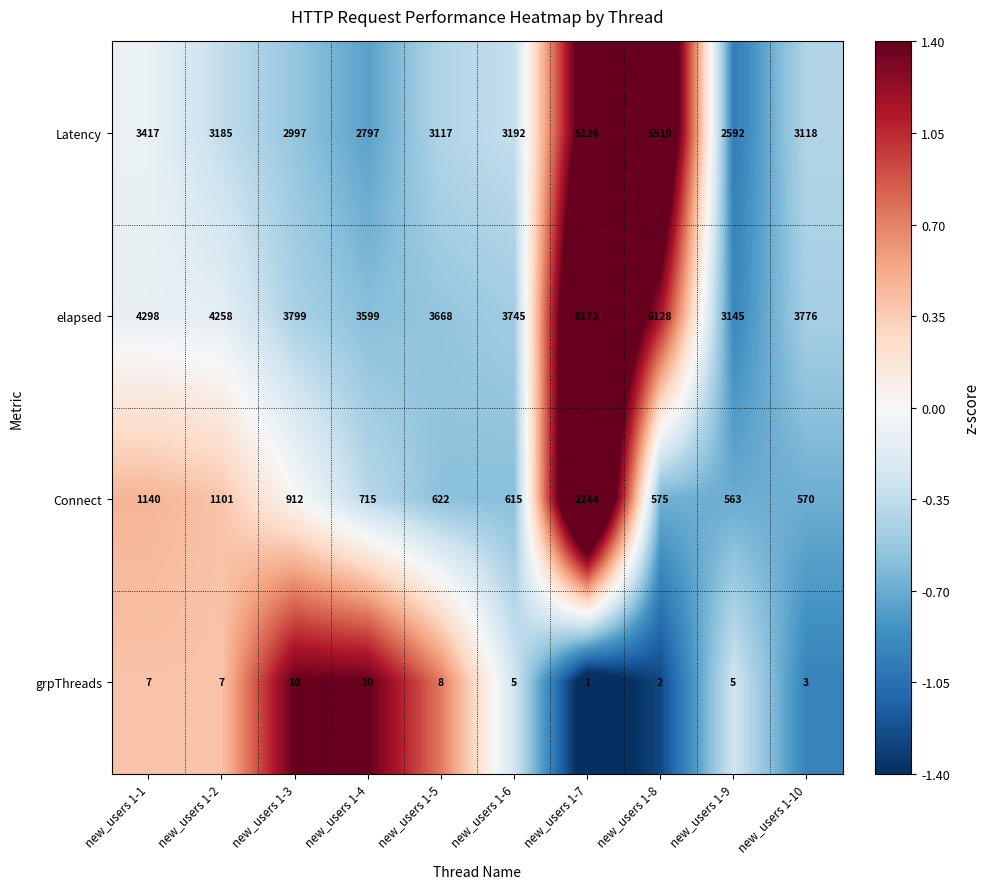

What is the difference between the grpThreads values at new_users 1-8 and new_users 1-2?

5